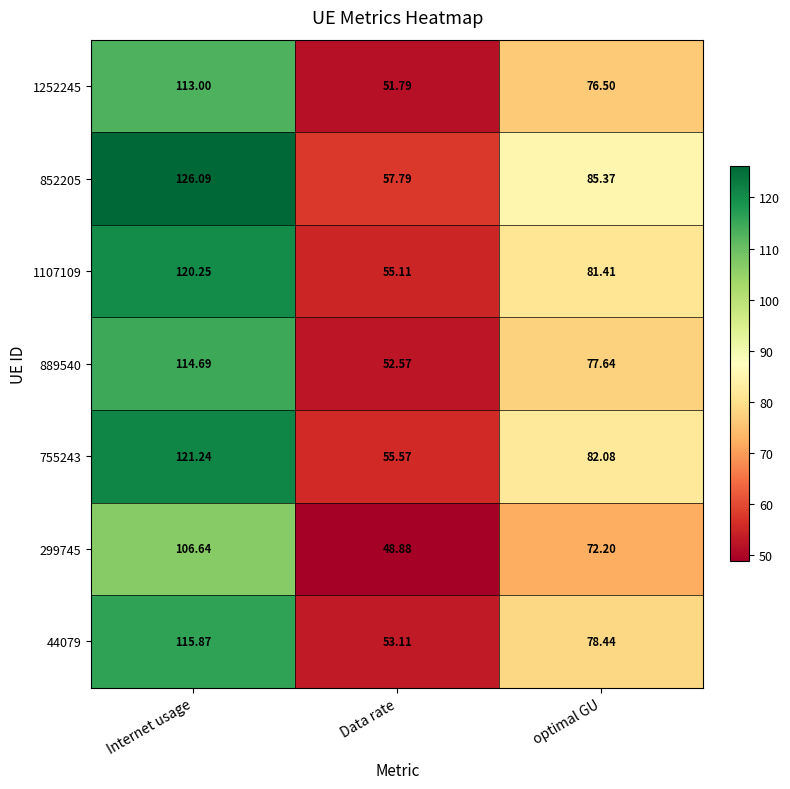

Which category has the lowest value across all series?

Data rate